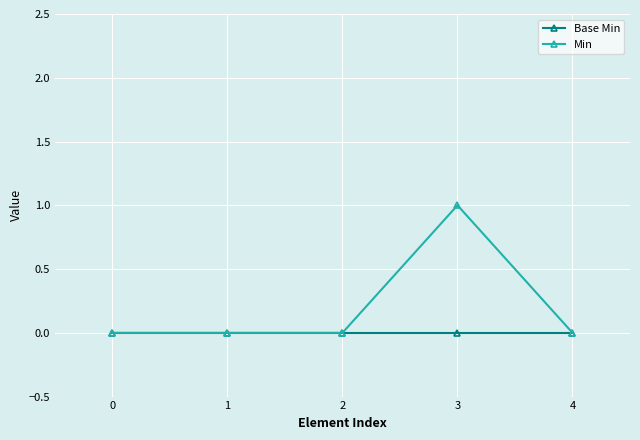

At which category is the sum across all series the highest?

3